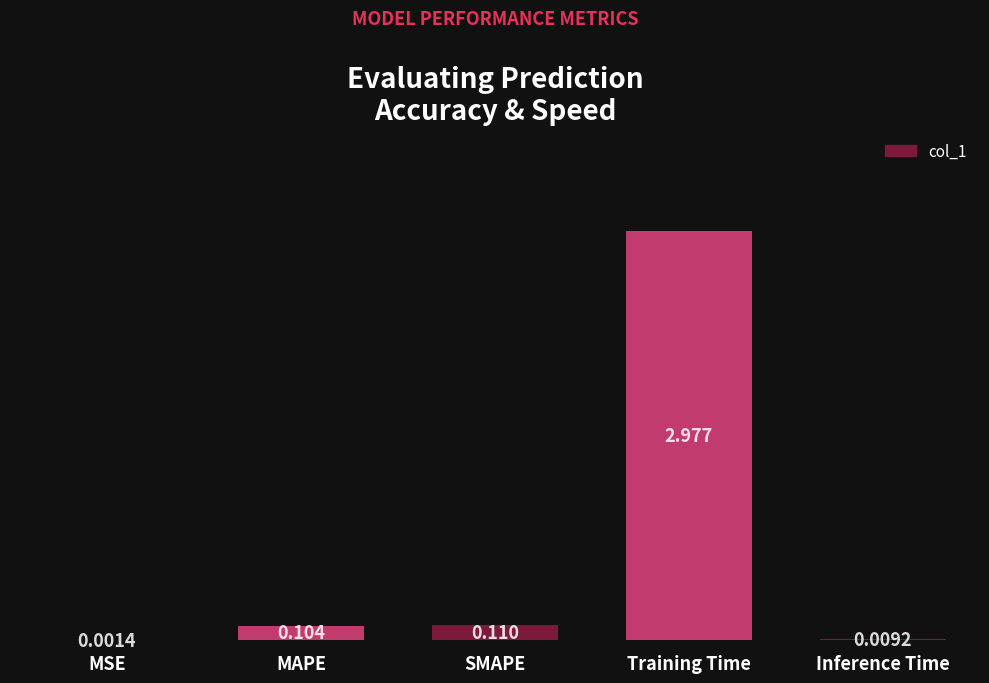

Between Inference Time and MSE, which is larger?

Inference Time